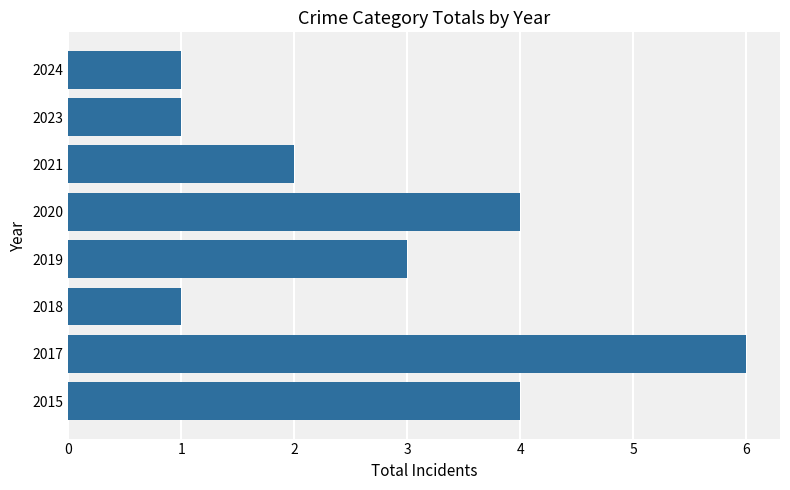

What is the change in value from 2018 to 2021?

+1